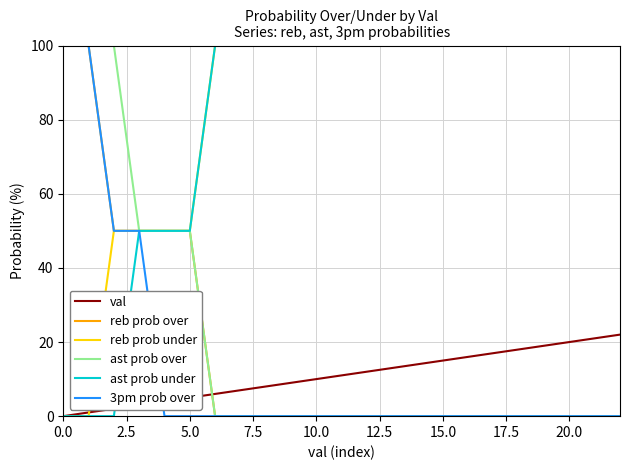

What is the greatest value displayed?

100